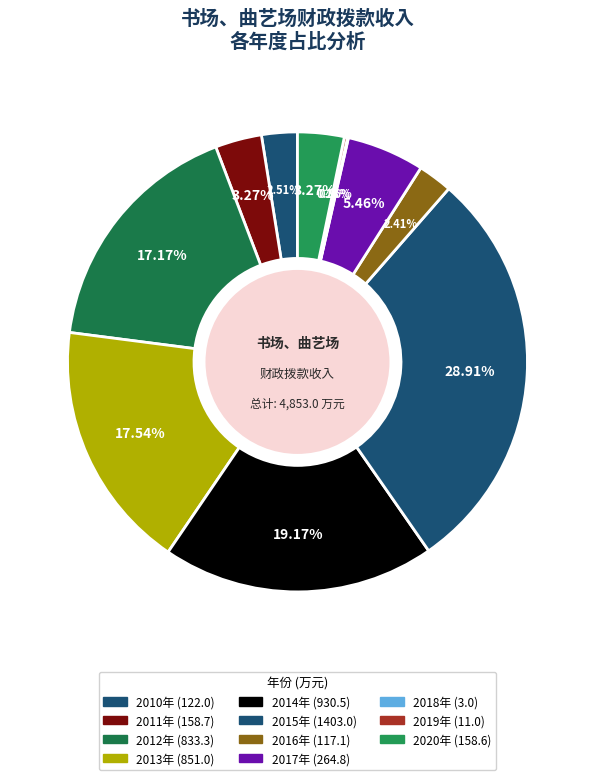

Is there a majority slice in this chart?

No